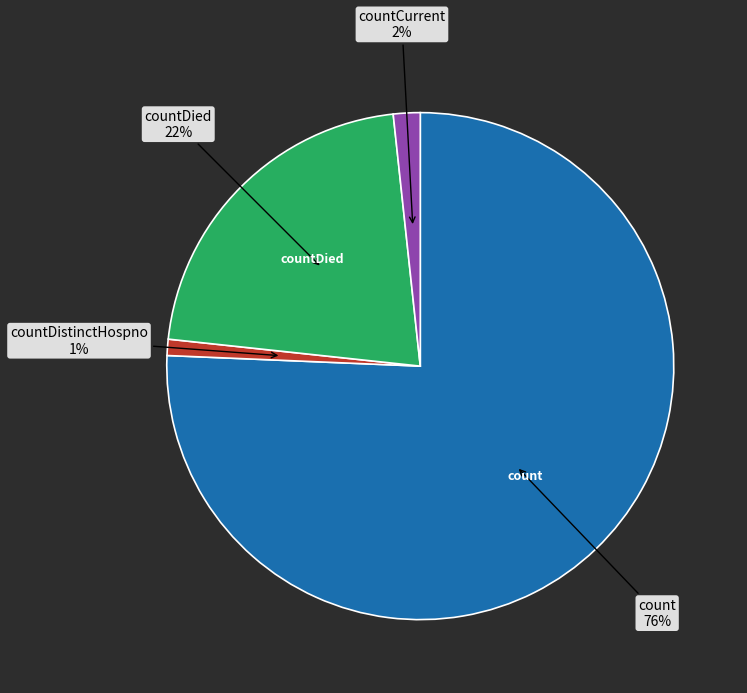

Which category has the biggest portion of the pie?

count